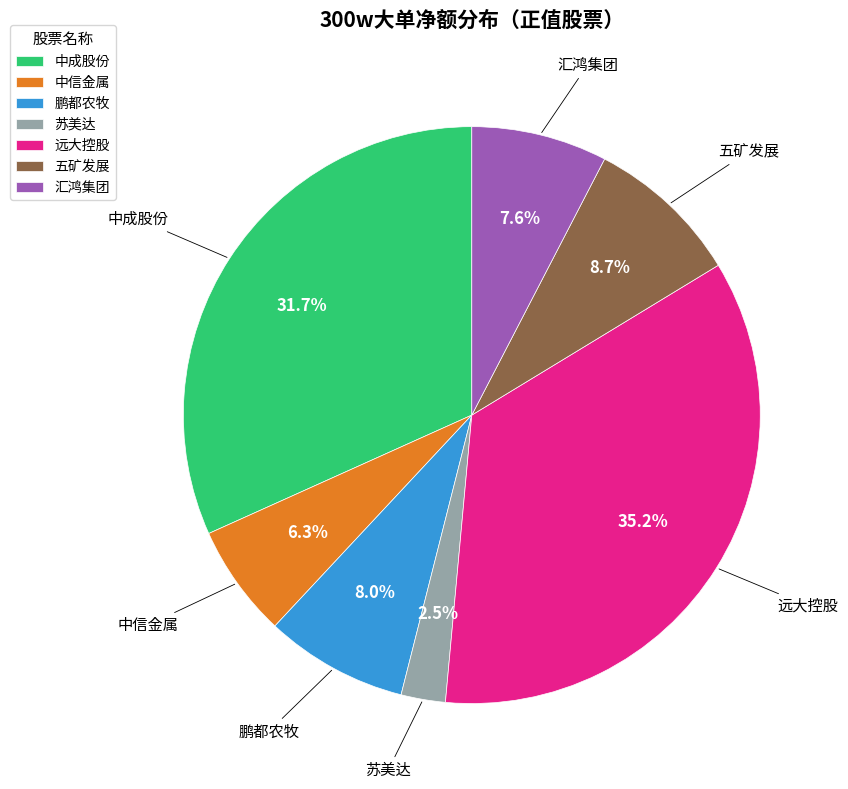

To the nearest percent, what is the average slice percentage?

14%